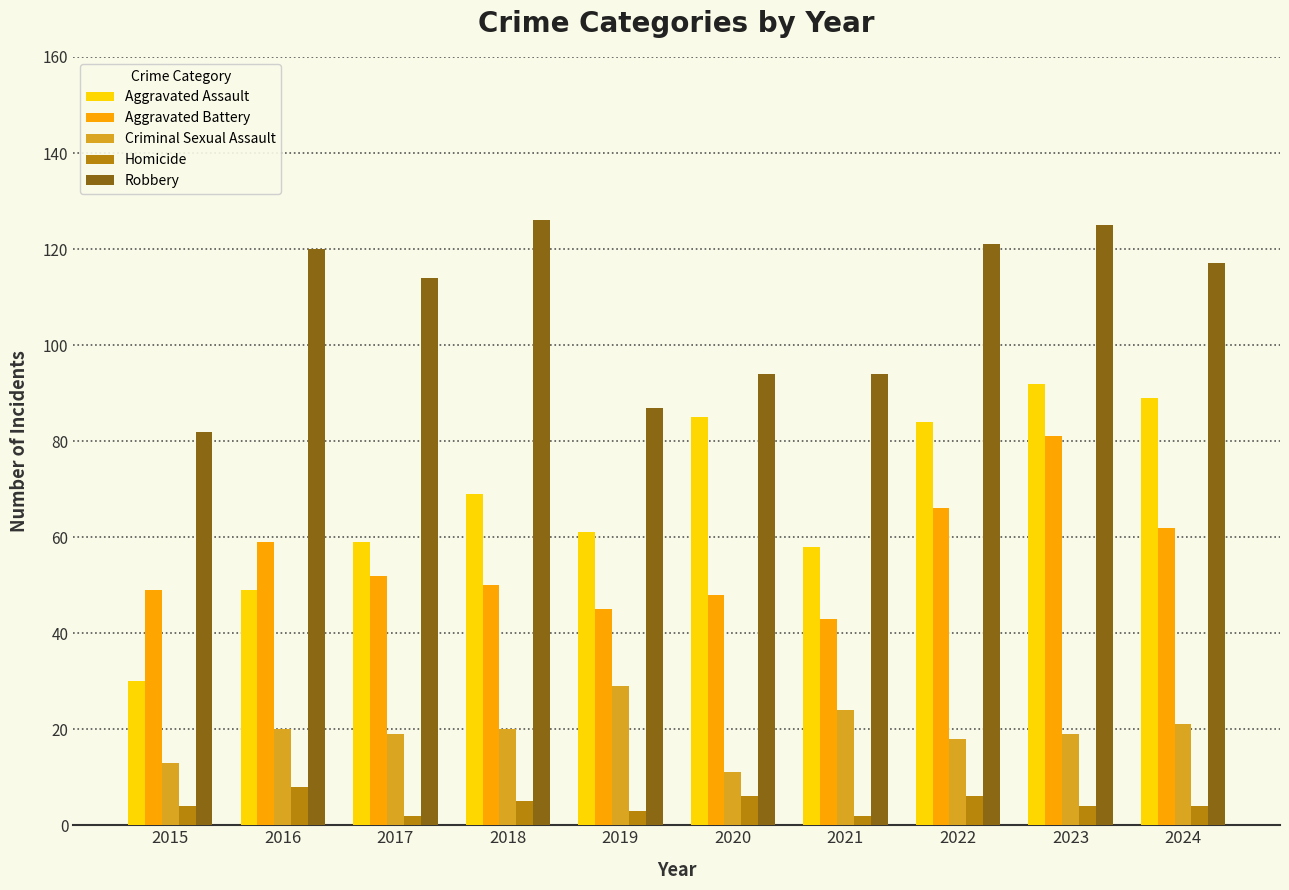

What is the difference between the maximum and minimum values in the Aggravated Assault series?

62